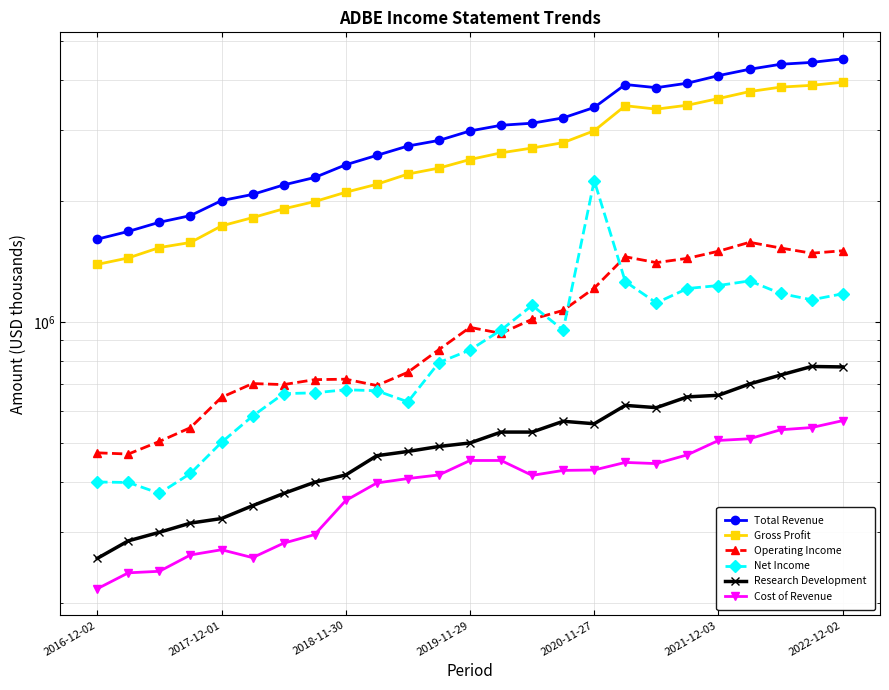

What position from the left is 2019-11-29?

4